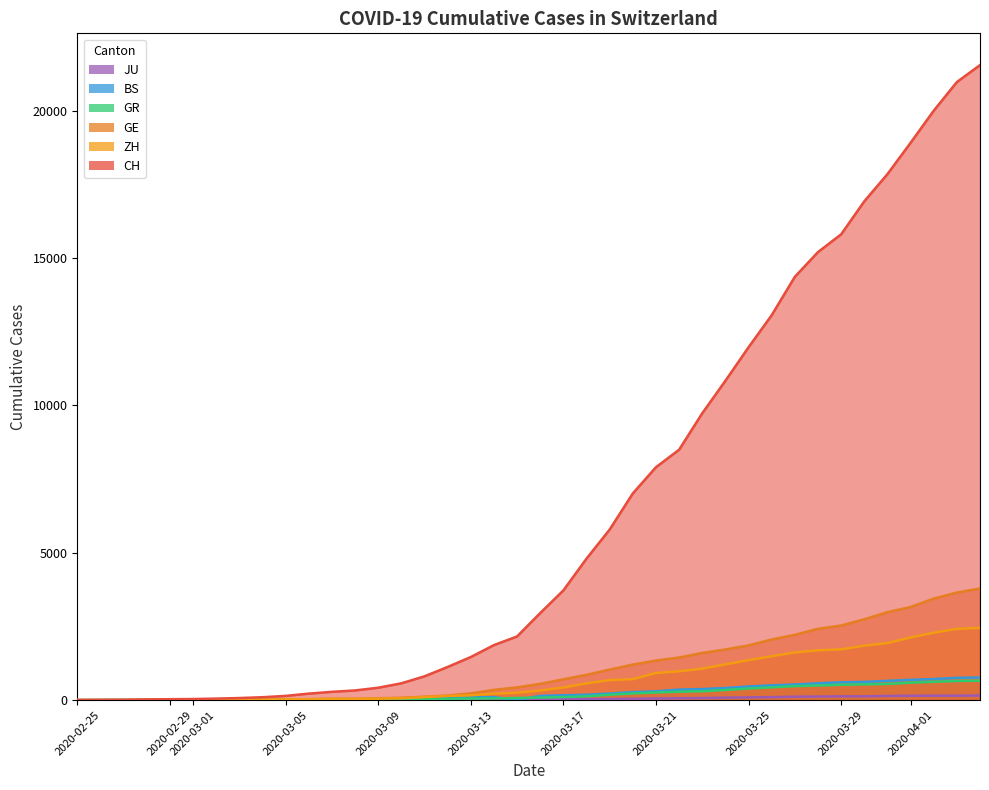

The value of GE at 2020-02-25 is 1240. True or false?

False